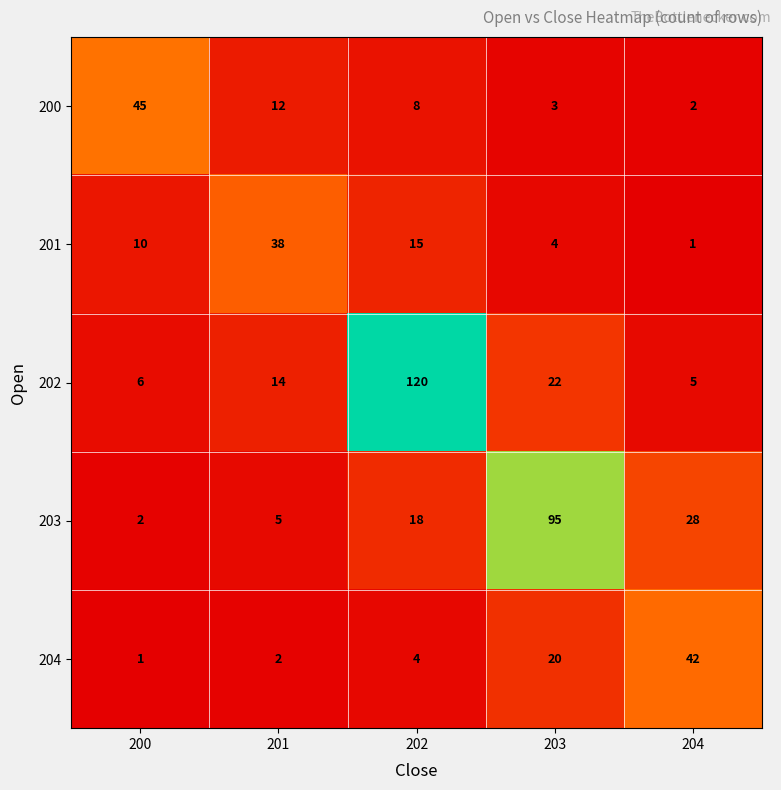

What is the difference between the highest and lowest values at 201?

36